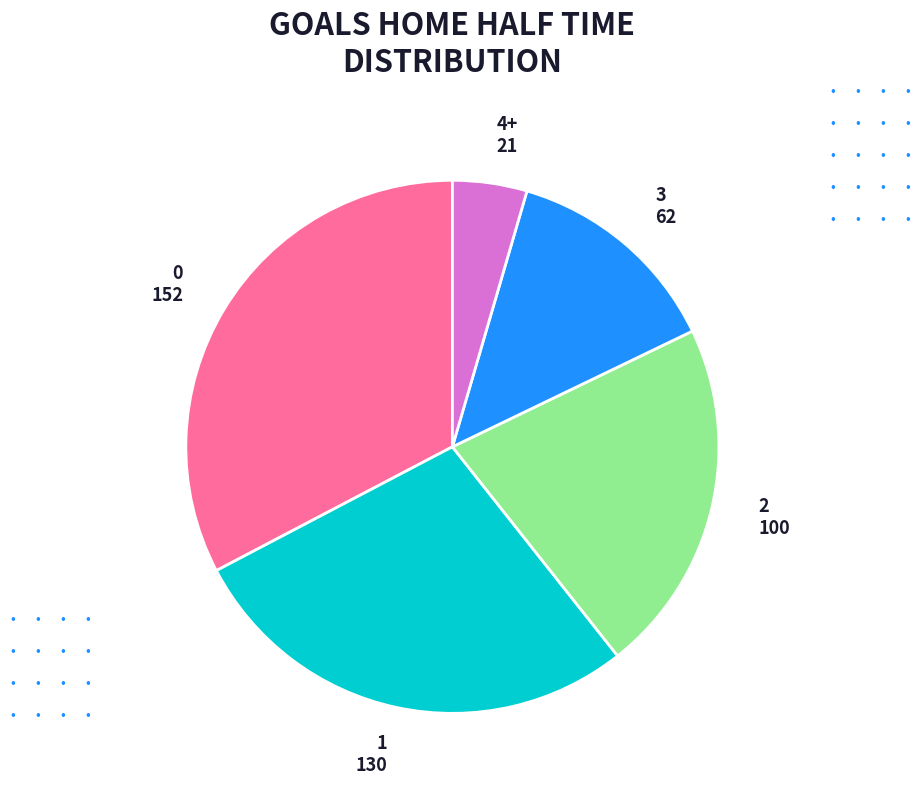

How many slices are in this pie chart?

5